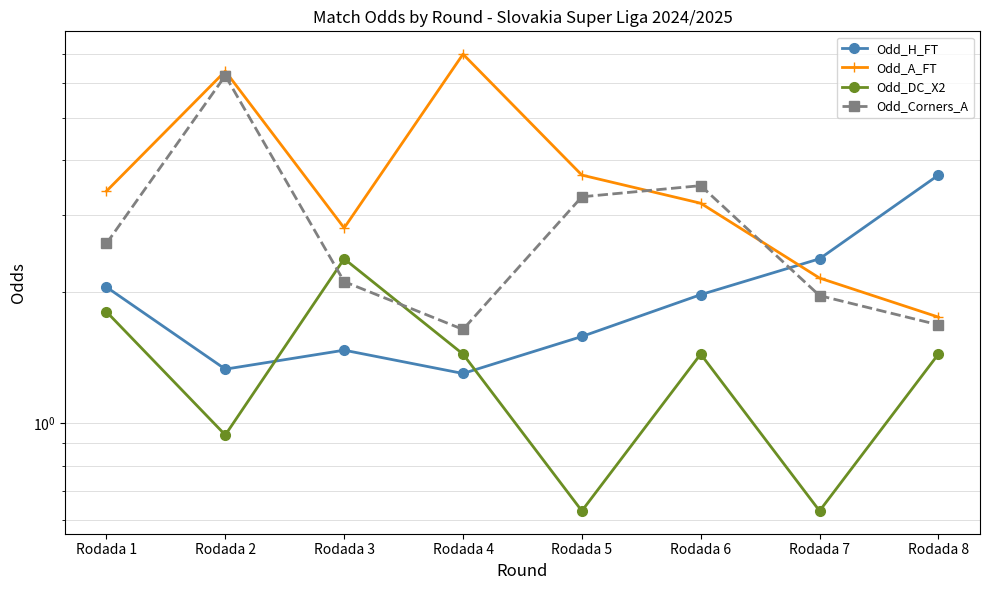

What are all the series names shown in the legend?

Odd_H_FT, Odd_A_FT, Odd_DC_X2, Odd_Corners_A